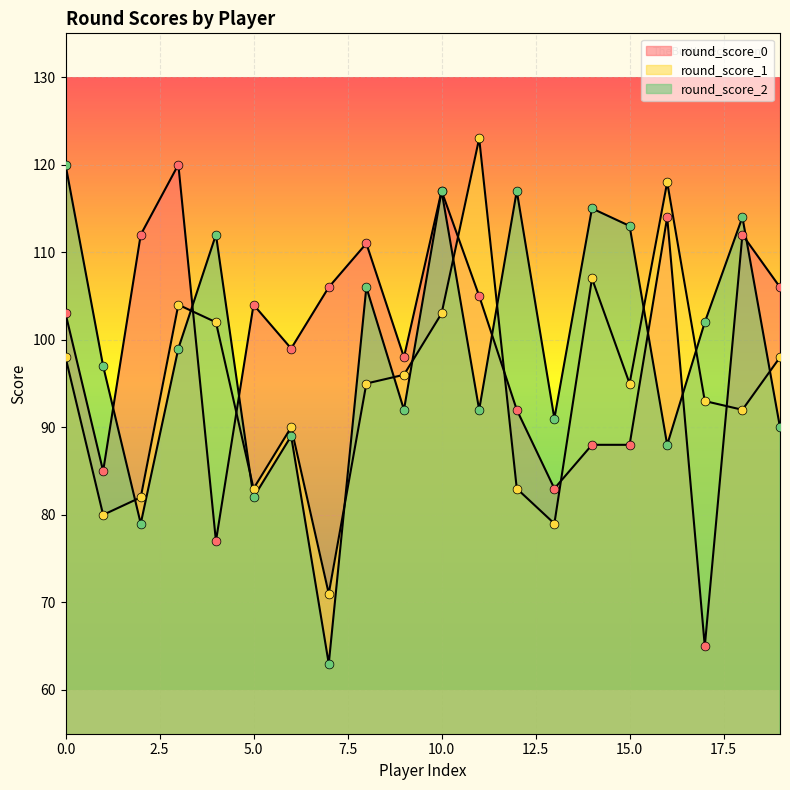

Is the value of round_score_2 at 1 greater than the value of round_score_0 at 15?

Yes